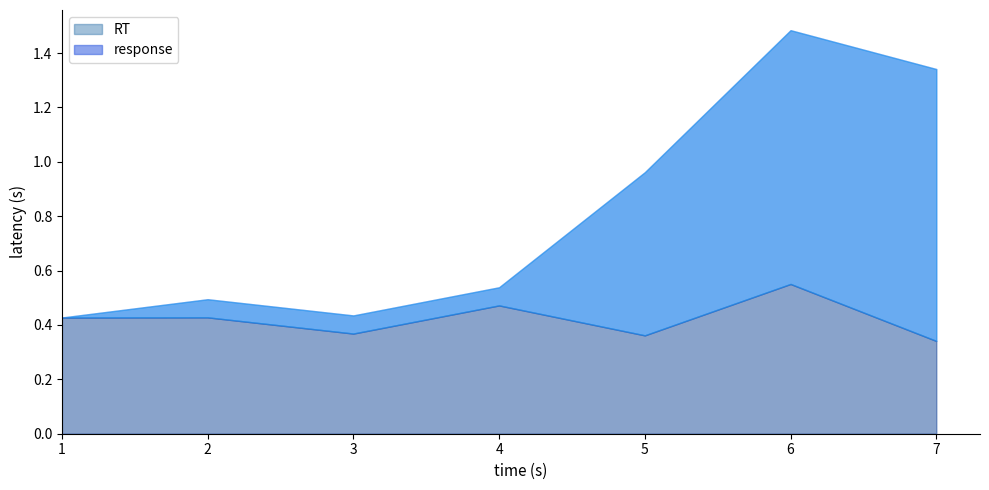

How many interior local valleys does the RT series have?

2